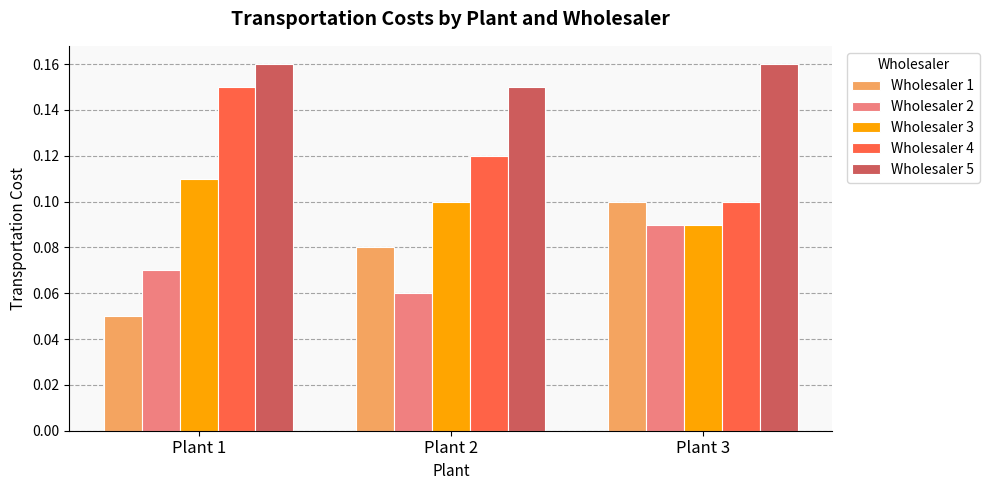

How many bars are there in total?

15